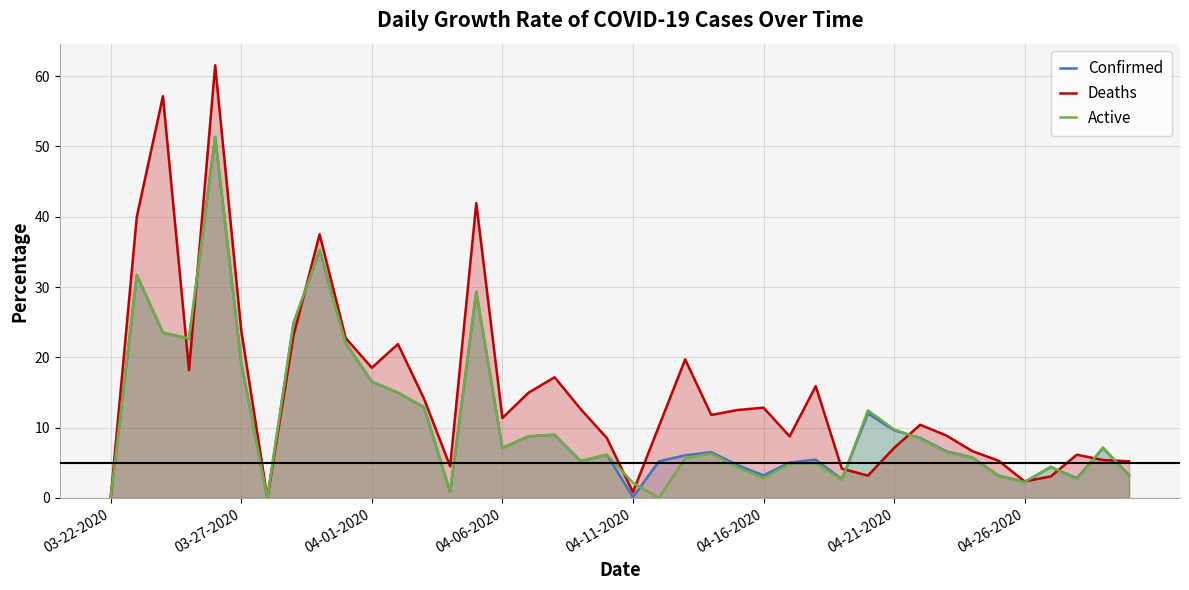

What are all the series names shown in the legend?

Confirmed, Deaths, Active